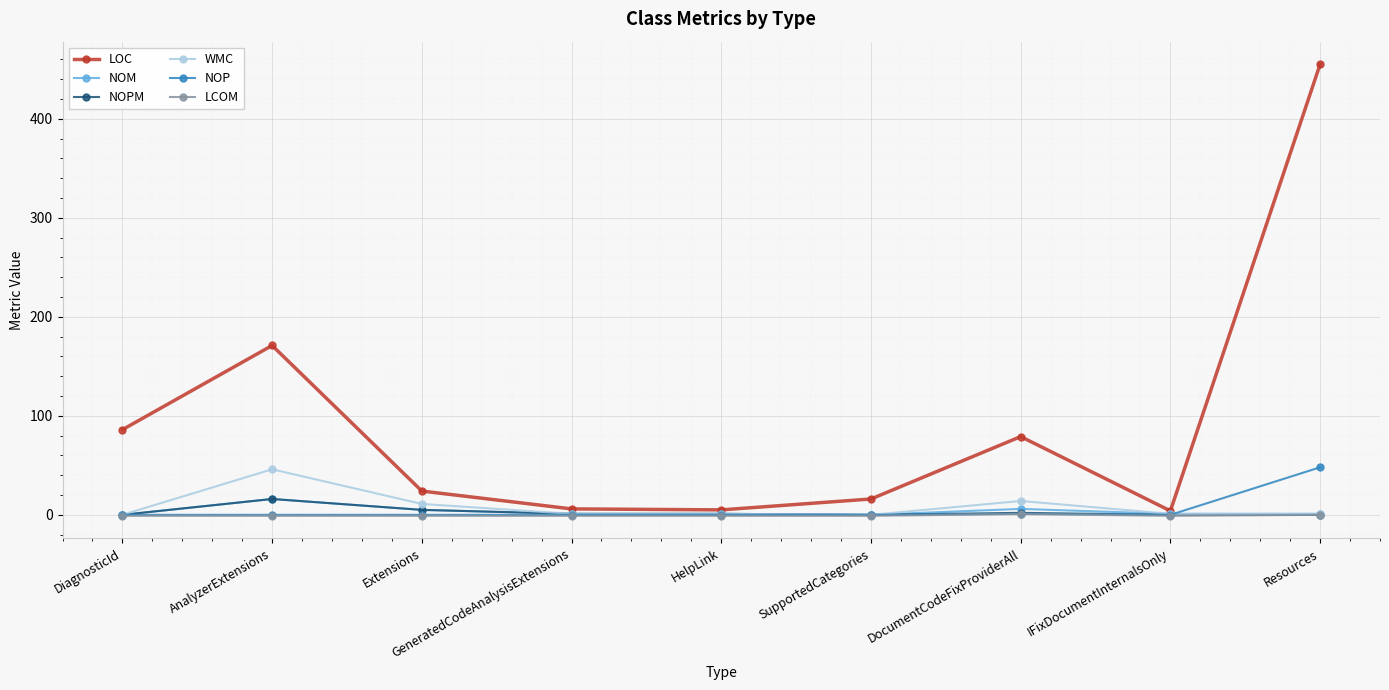

What are all the series names shown in the legend?

LOC, NOM, NOPM, WMC, NOP, LCOM